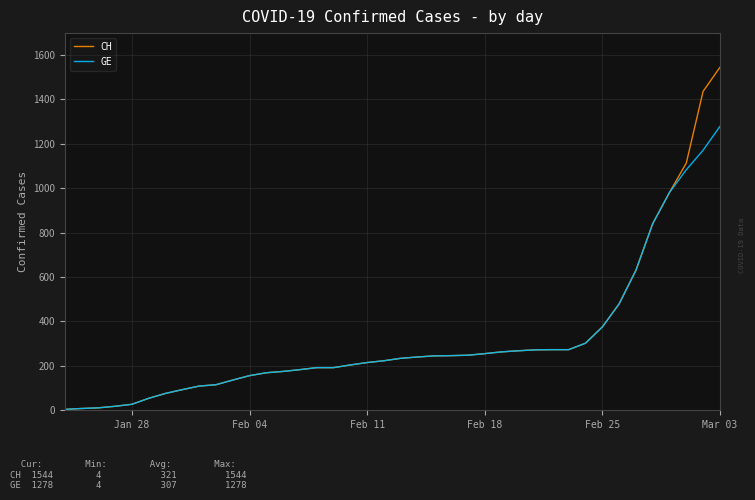

What is the average value of the CH series?

322